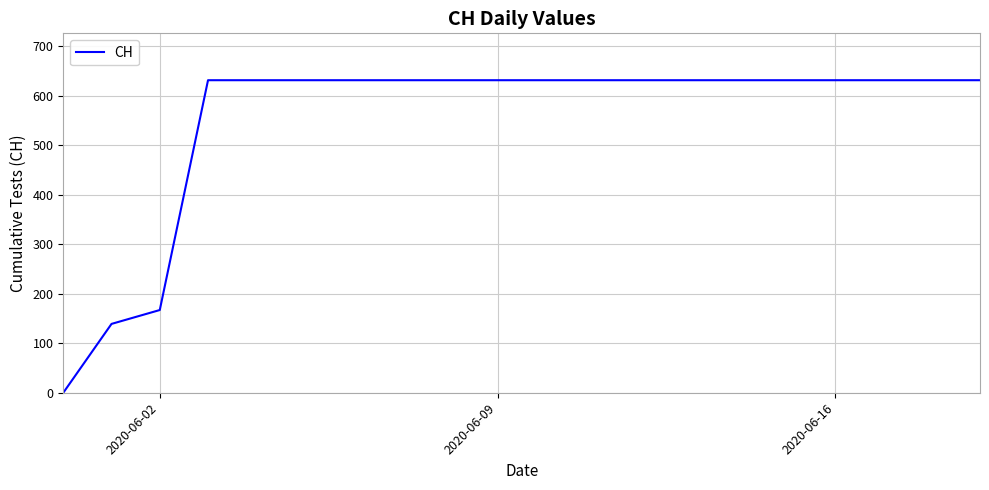

What is the difference between the maximum and minimum values?

631